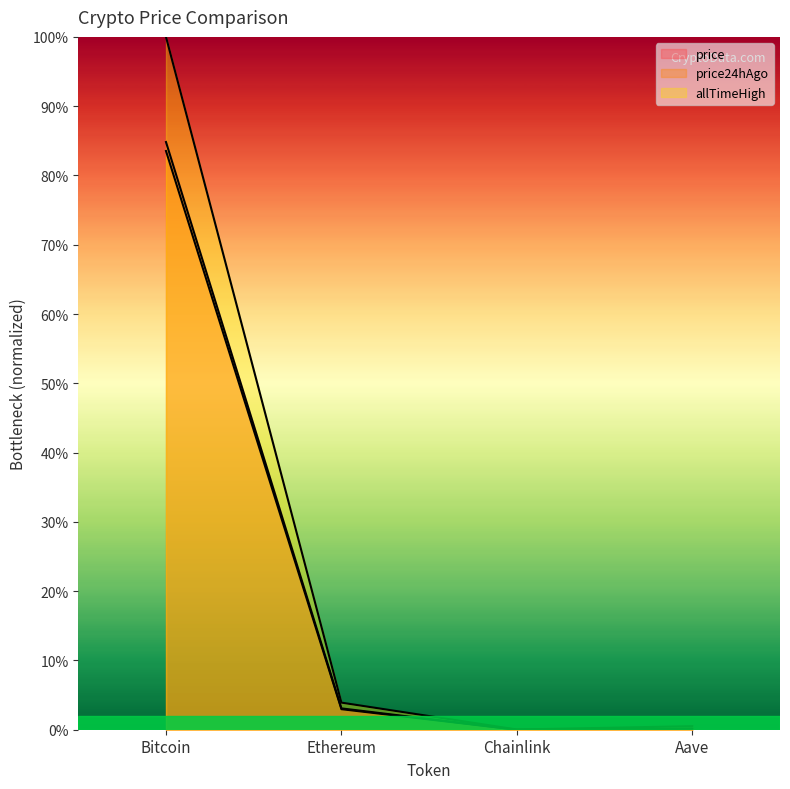

At which category is the sum across all series the highest?

Bitcoin